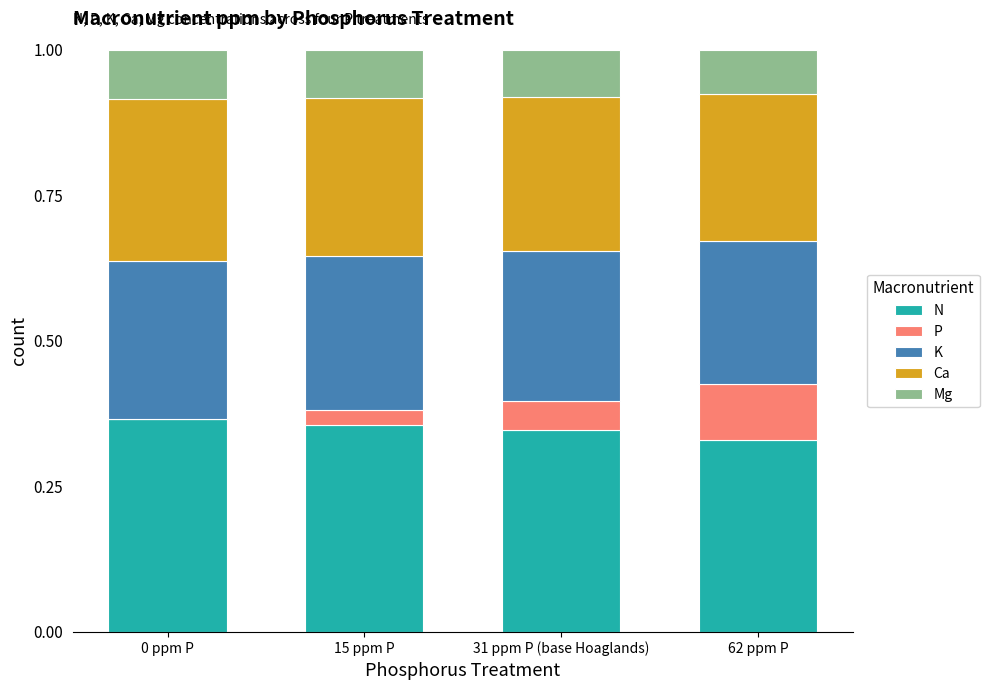

What is the total value across all series at 62 ppm P?

1.0